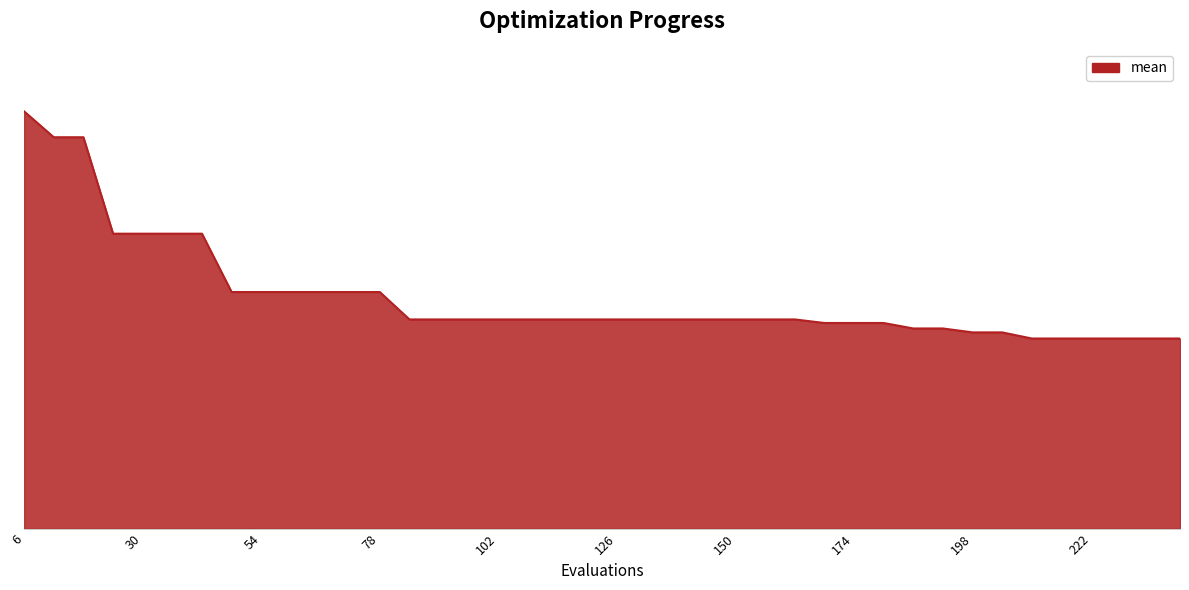

Is this an area chart (filled region under the line)?

Yes